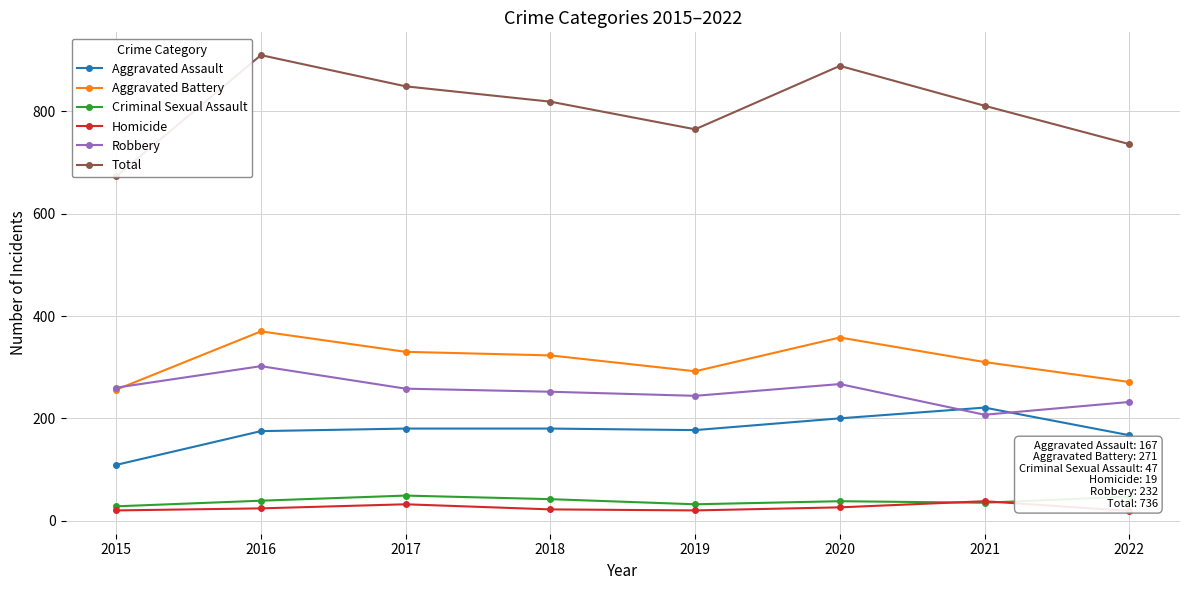

True or false: Robbery has a value of 267 at 2020.

True